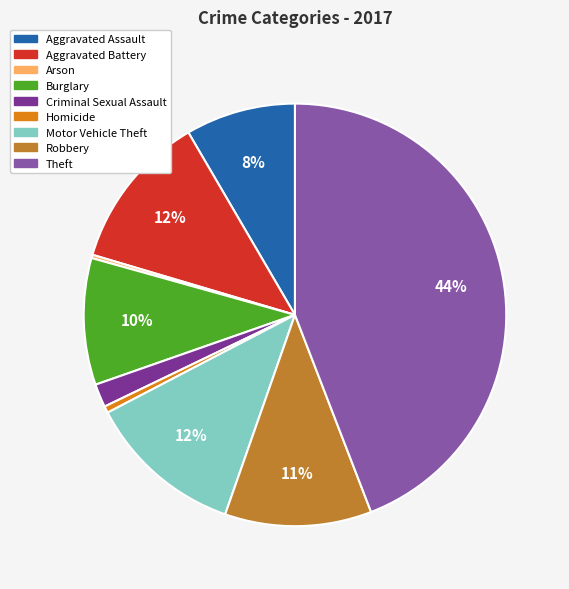

To the nearest percent, what is the difference between the largest and smallest slice percentages?

44%